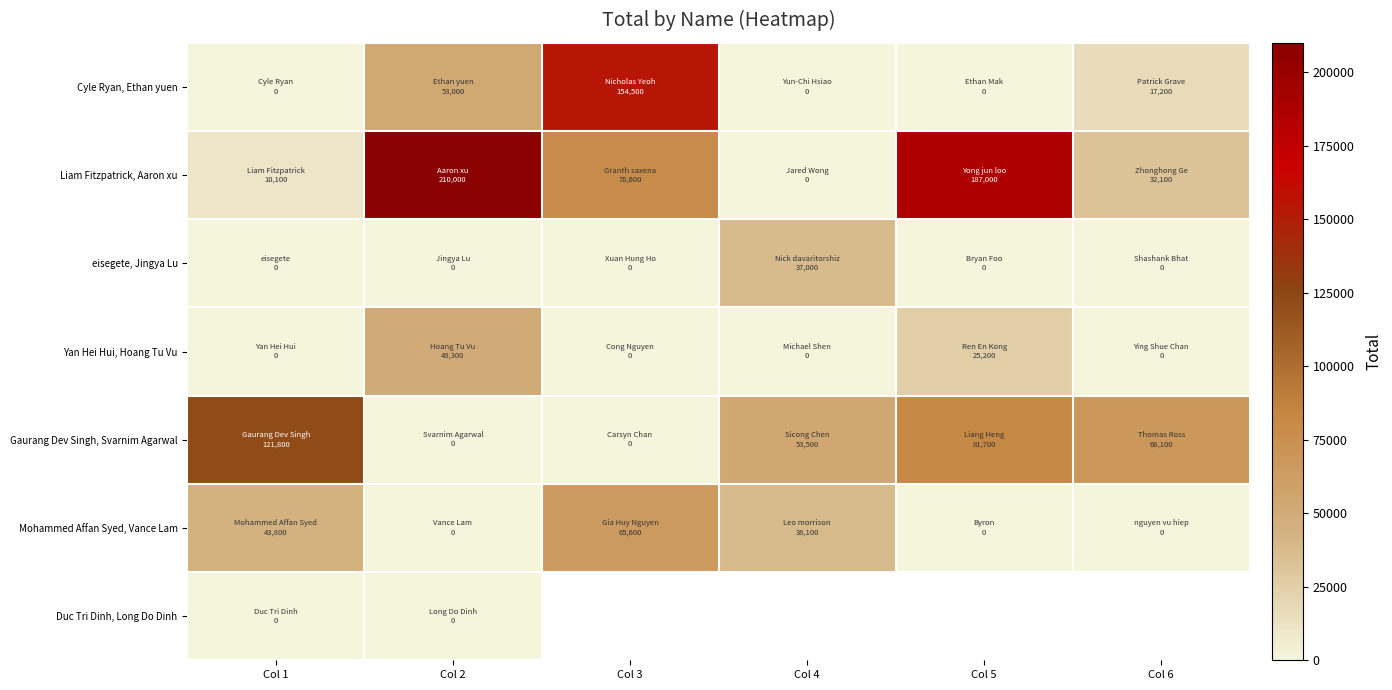

At which label is Duc Tri Dinh, Long Do Dinh closest to 0?

Col 1